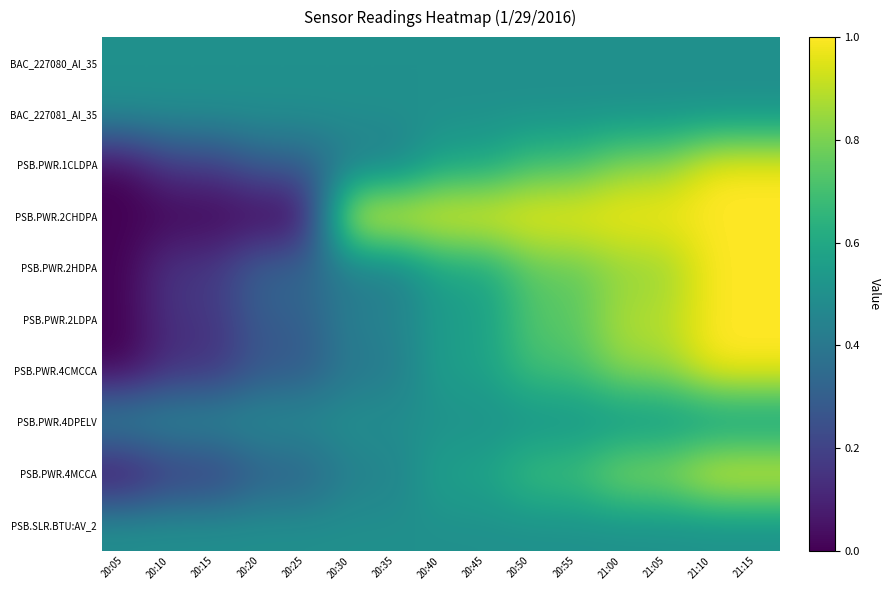

Which series has the largest total across all categories?

PSB.PWR.2CHDPA